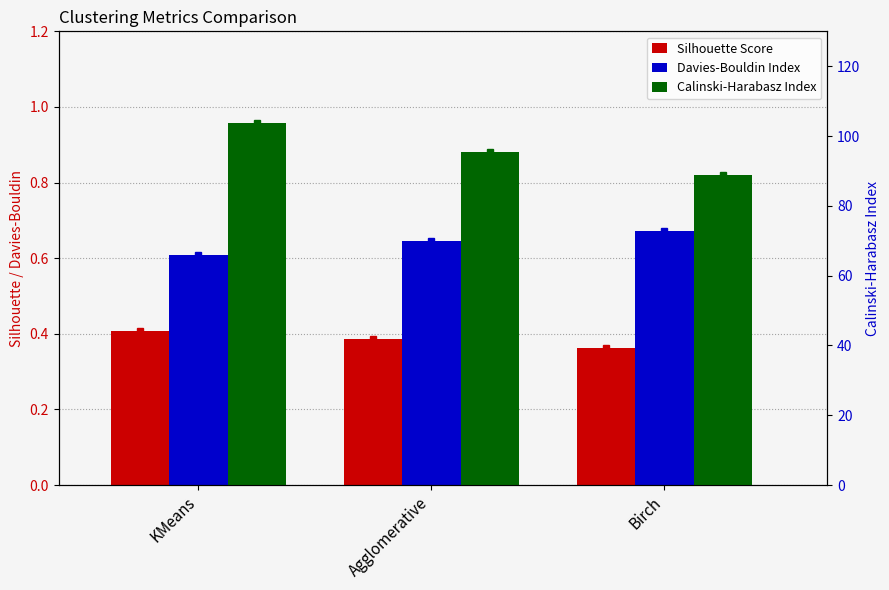

What is the average value of the Davies-Bouldin Index series?

0.6